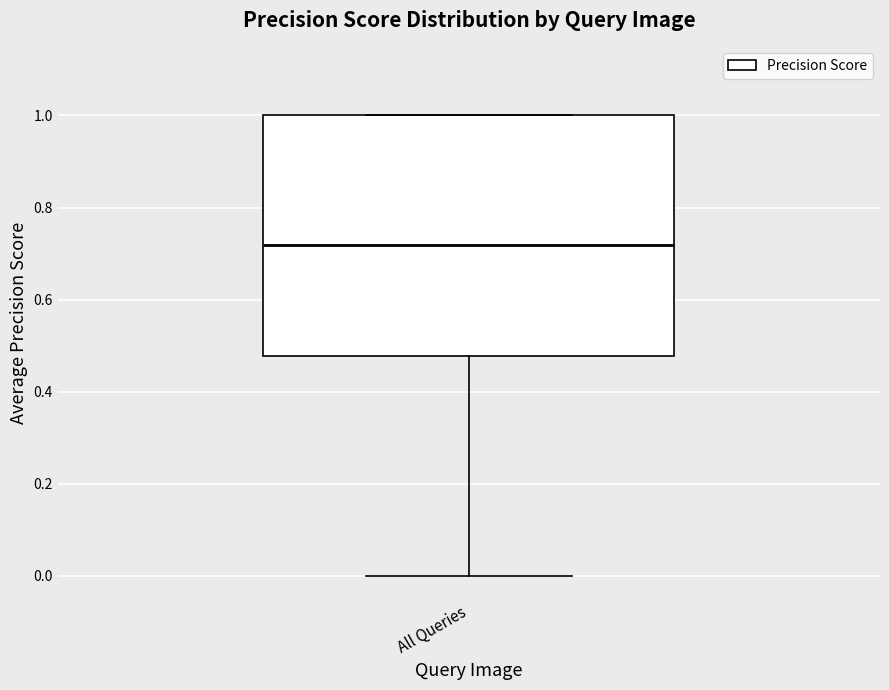

Transcribe this box plot: give where the median line is, the range the box spans, and where the two whiskers end, as read against the y-axis. The values are not printed on the chart, so give them approximately, as read against the axis.

median 0.72, box 0.48 to 1.00, whiskers 0.00 to 1.00